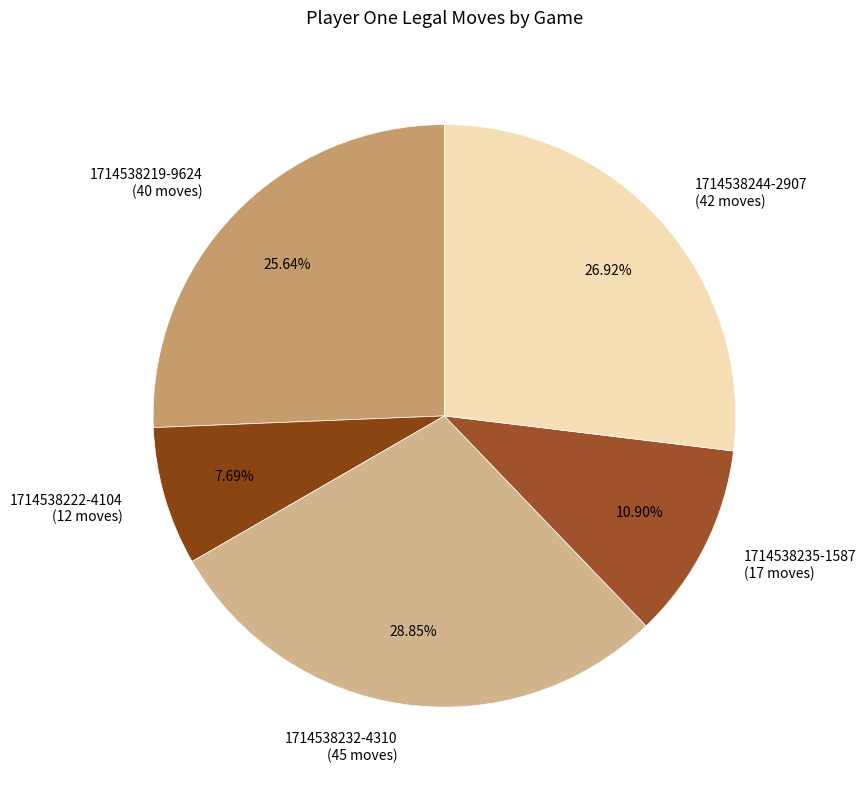

Which category has the biggest portion of the pie?

1714538232-4310